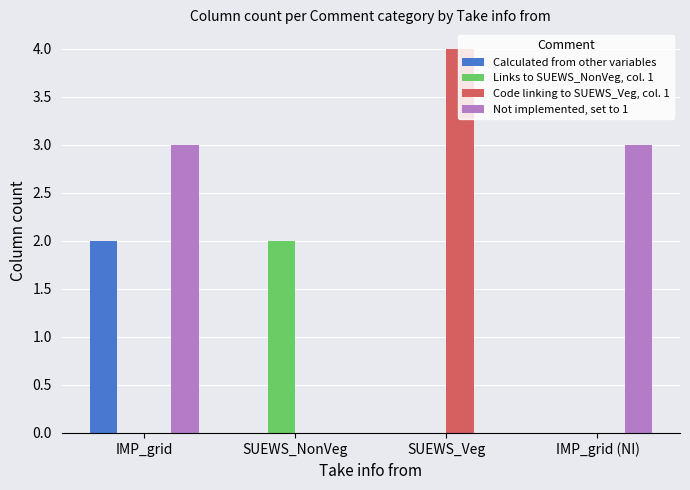

What is the sum of the Not implemented, set to 1 values at IMP_grid (NI) and IMP_grid?

6